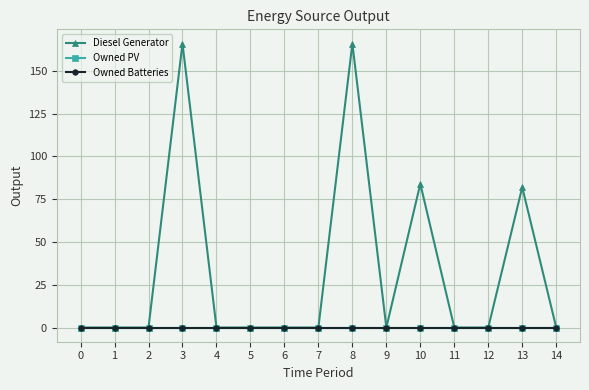

Is this an area chart (filled region under the line)?

No